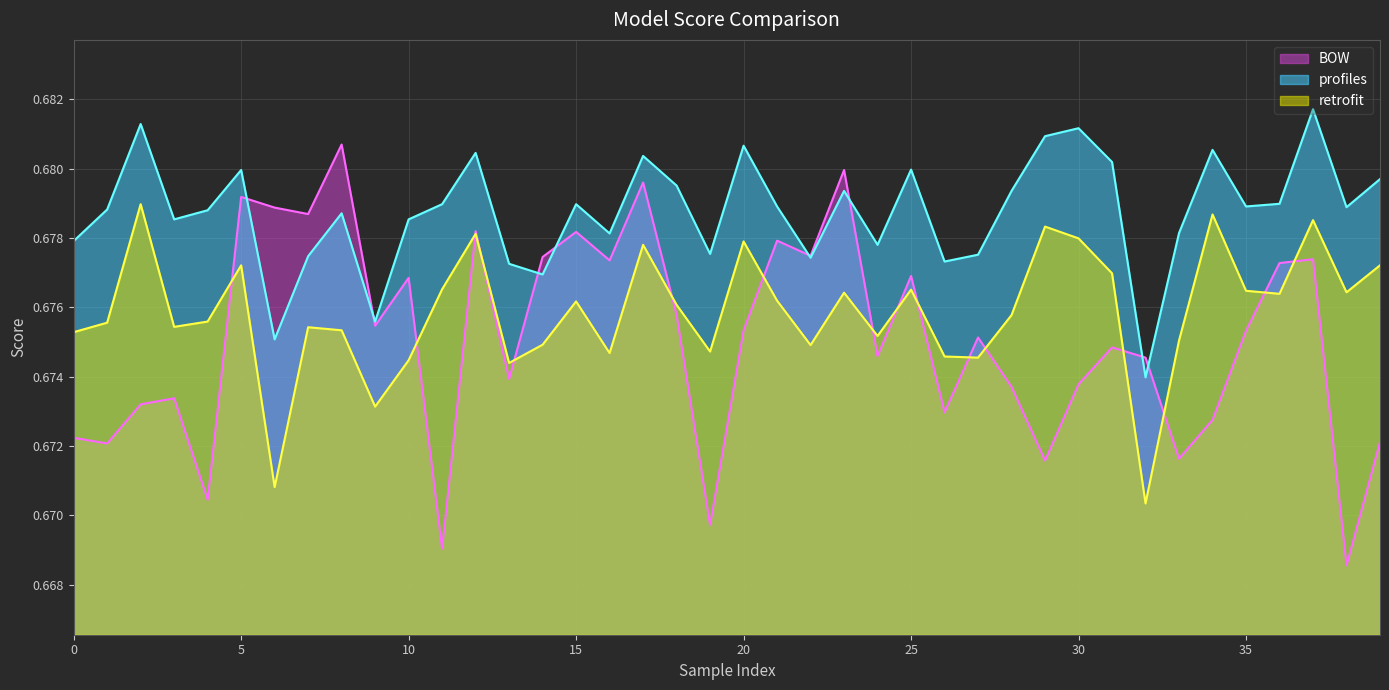

At which label is retrofit closest to 0?

32